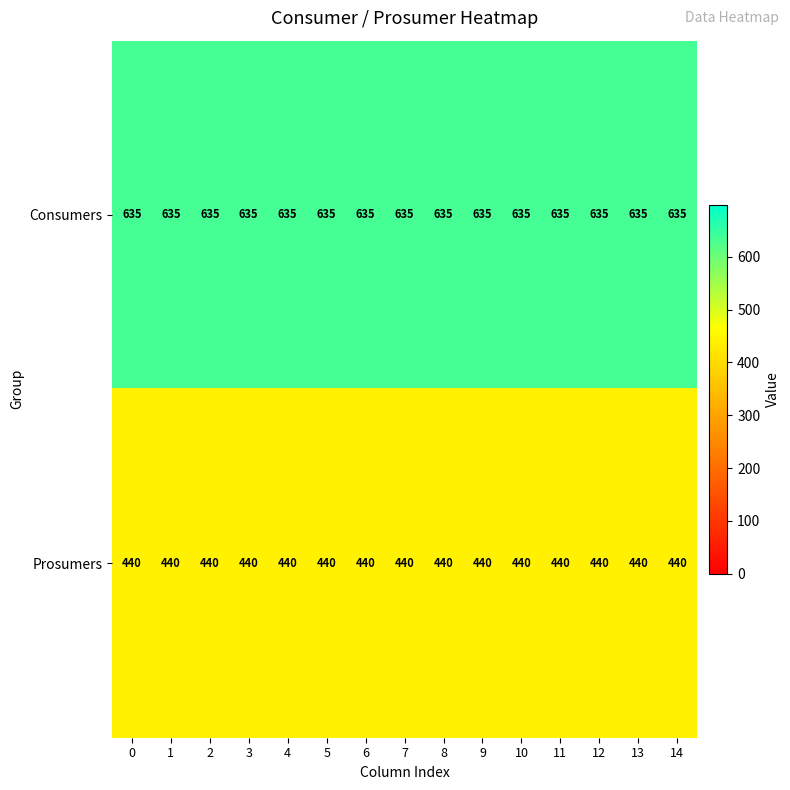

What is the approximate value of Prosumers at 4?

440